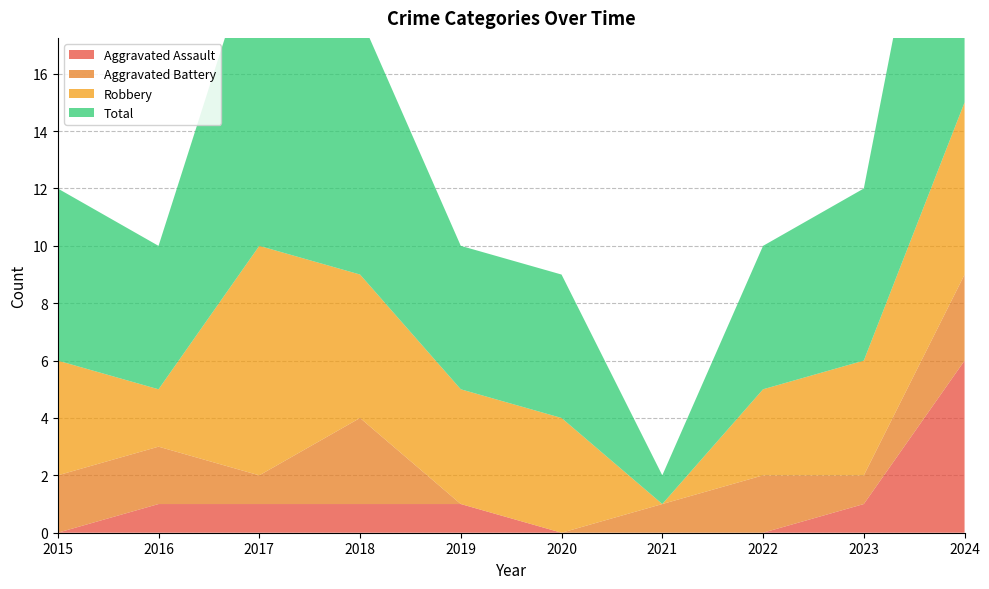

Reading left to right, list all the values displayed in this chart.

Aggravated Assault: 0	1	1	1	1	0	0	0	1	6
Aggravated Battery: 2	2	1	3	0	0	1	2	1	3
Robbery: 4	2	8	5	4	4	0	3	4	6
Total: 6	5	11	9	5	5	1	5	6	15